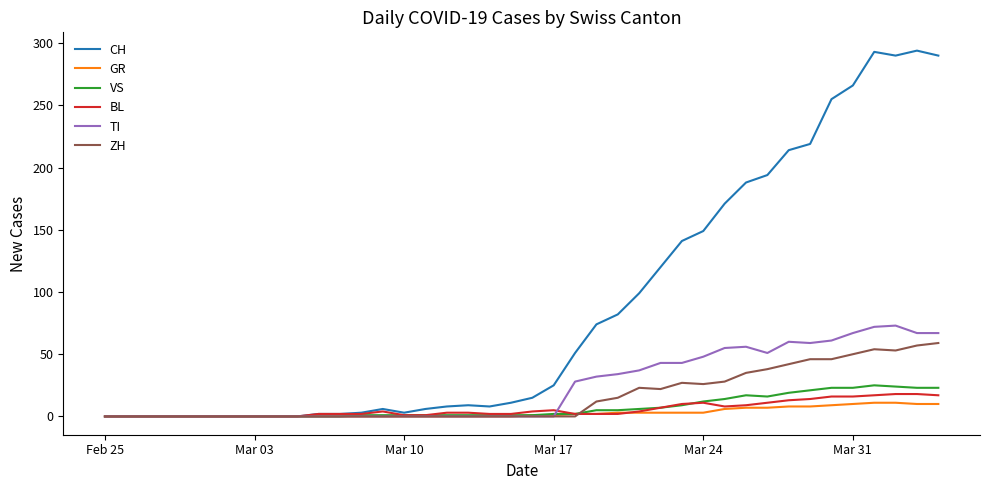

Which series has the largest total across all categories?

CH